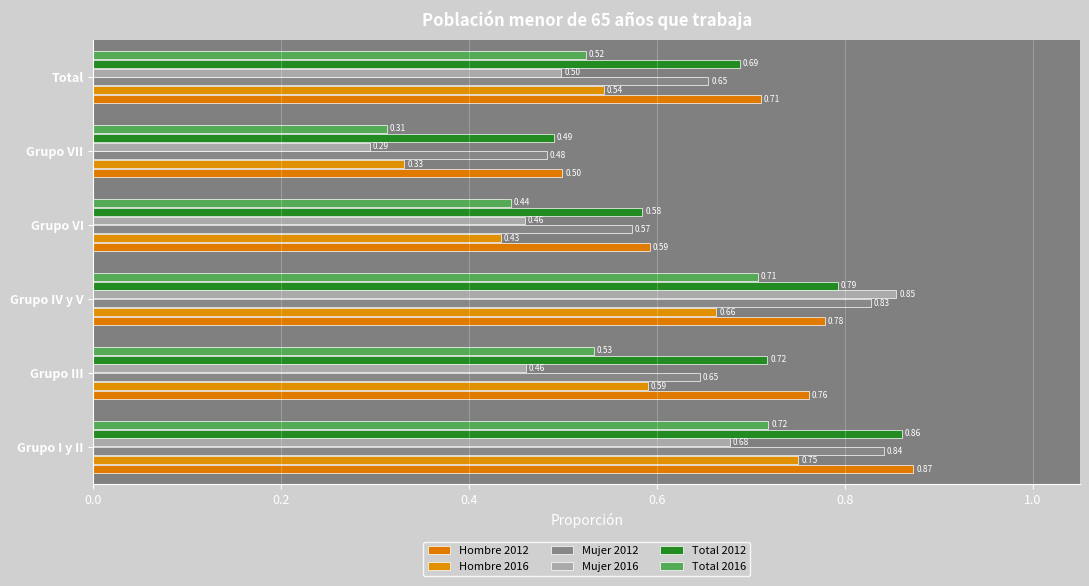

At which label is Total 2016 closest to 0?

Grupo VII